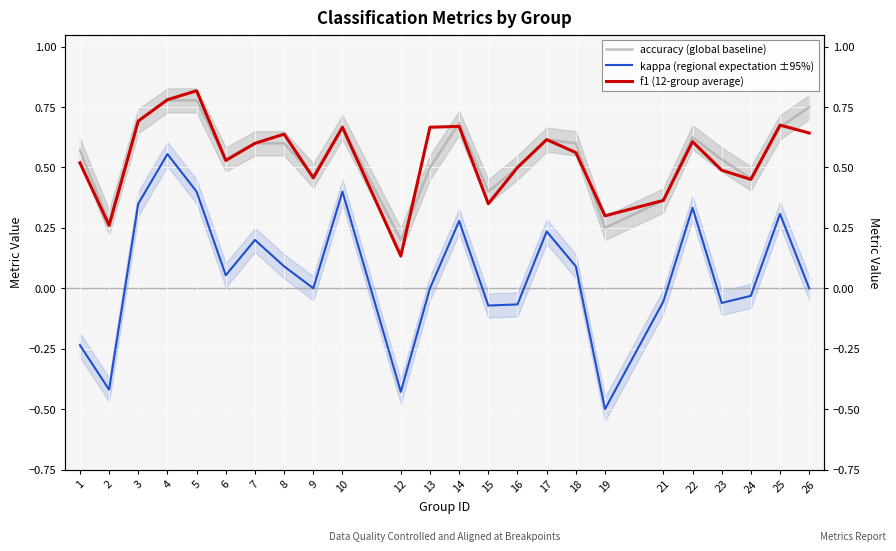

At how many categories does at least one series exceed 0?

24